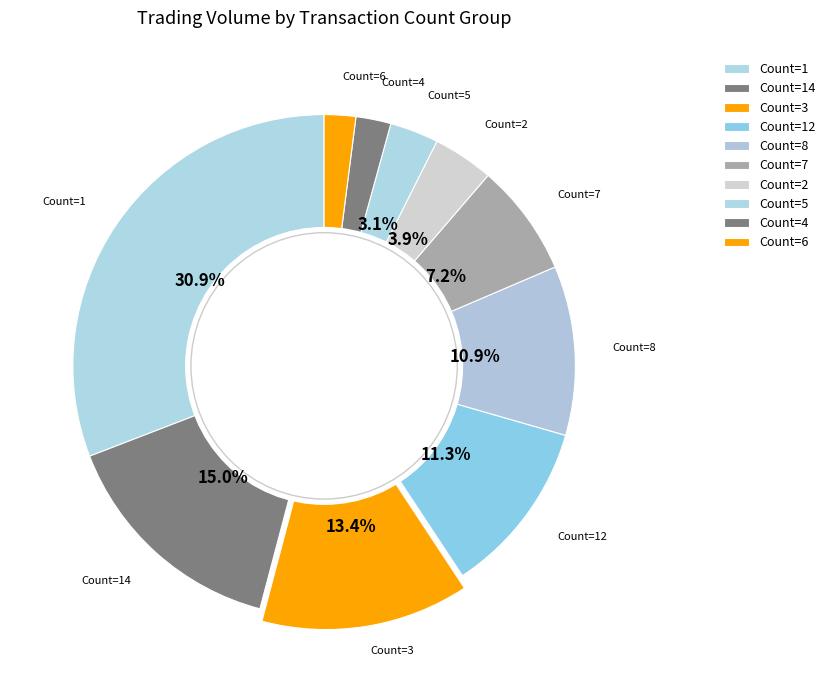

What is the ratio of the value at Count=1 to the value at Count=7?

4.3